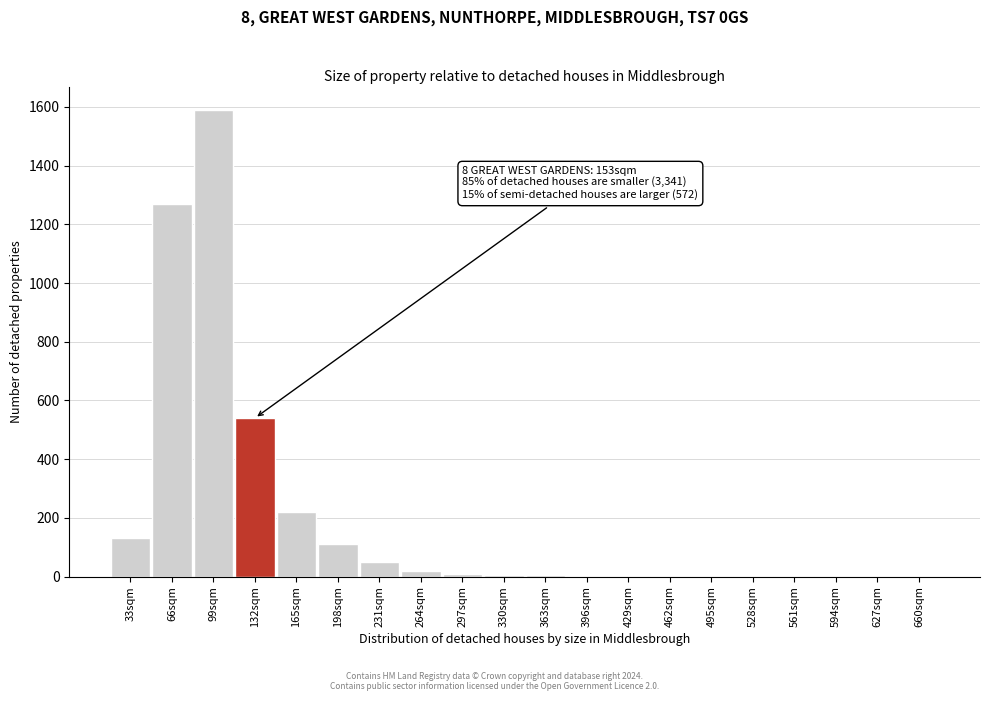

What is the change in value from 99sqm to 165sqm?

-1370